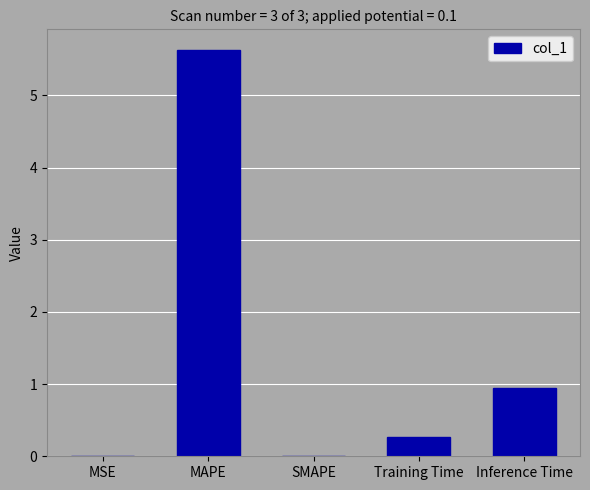

Are the bars horizontal?

No